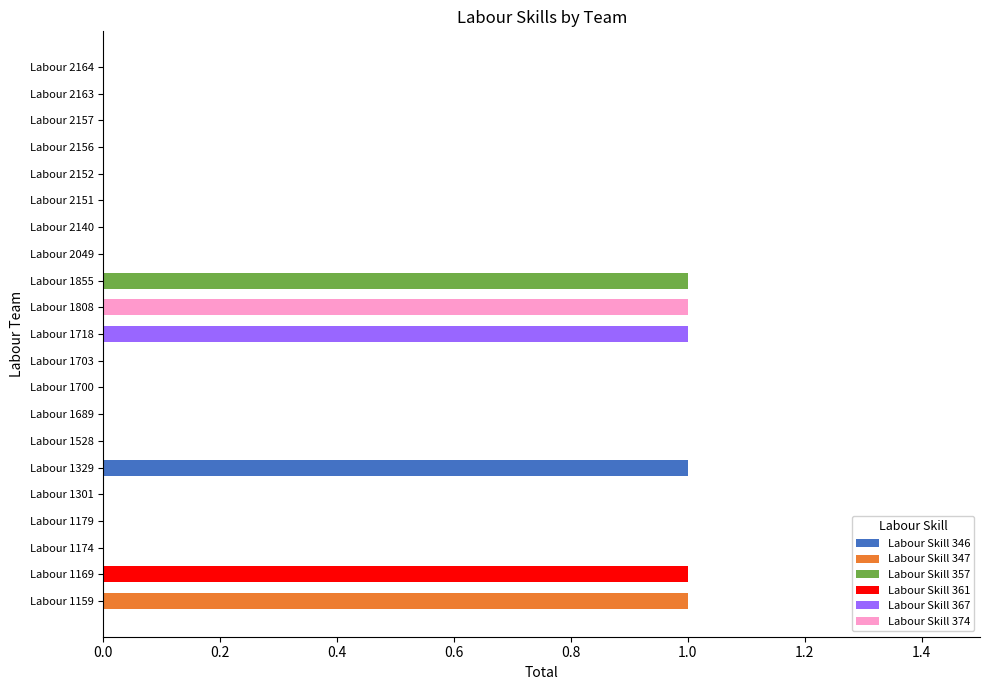

Is it true that Labour Skill 346 equals 0 at Labour 1301?

True